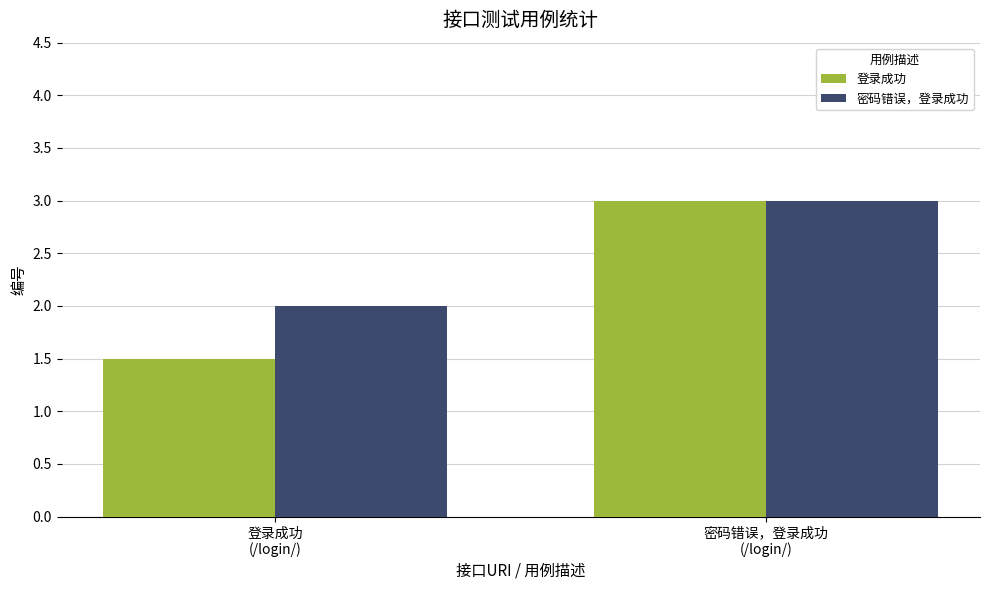

List the series in order of their overall mean, lowest first.

登录成功, 密码错误，登录成功